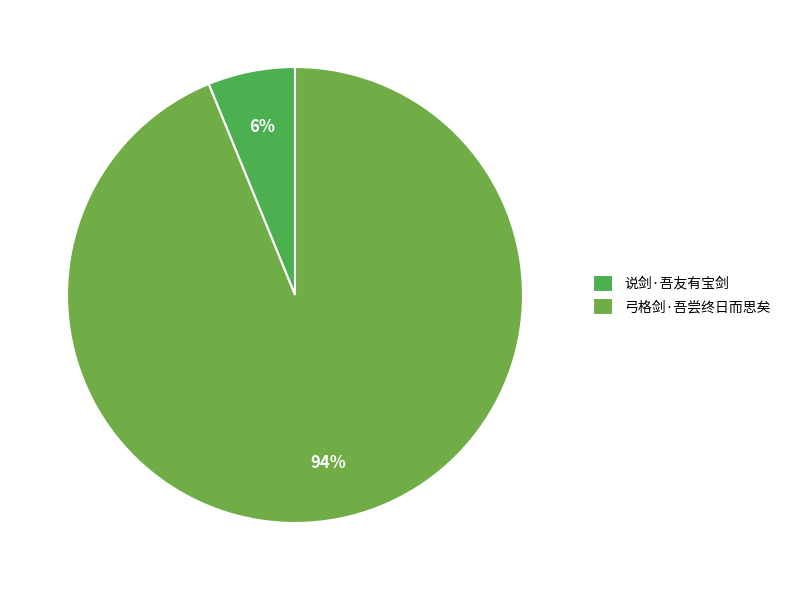

The 弓格剑·吾尝终日而思矣 slice represents 94% of the pie. True or false?

True